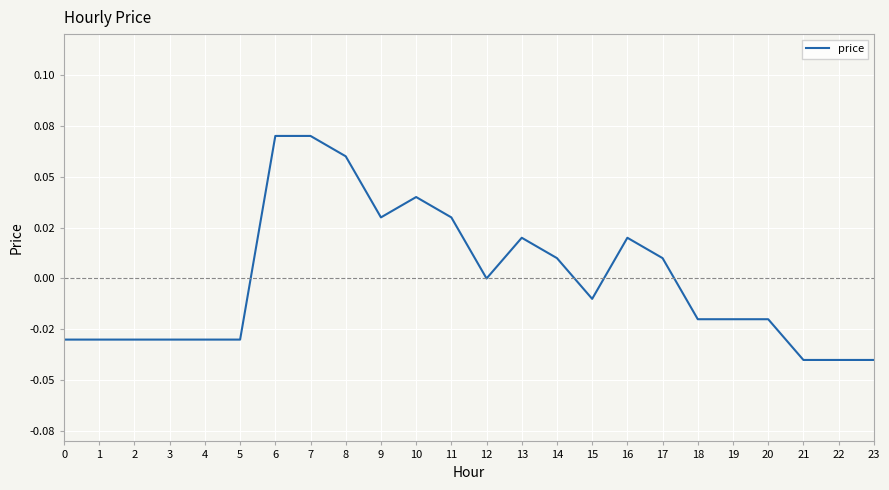

How many lines are shown in the chart?

1